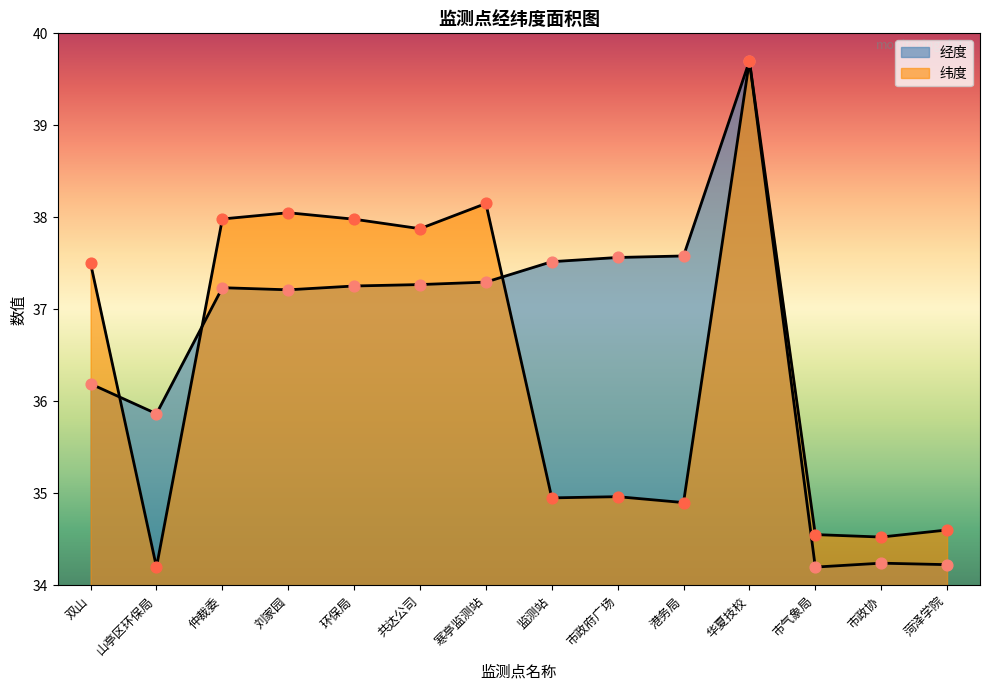

At which category is the sum across all series the highest?

华夏技校